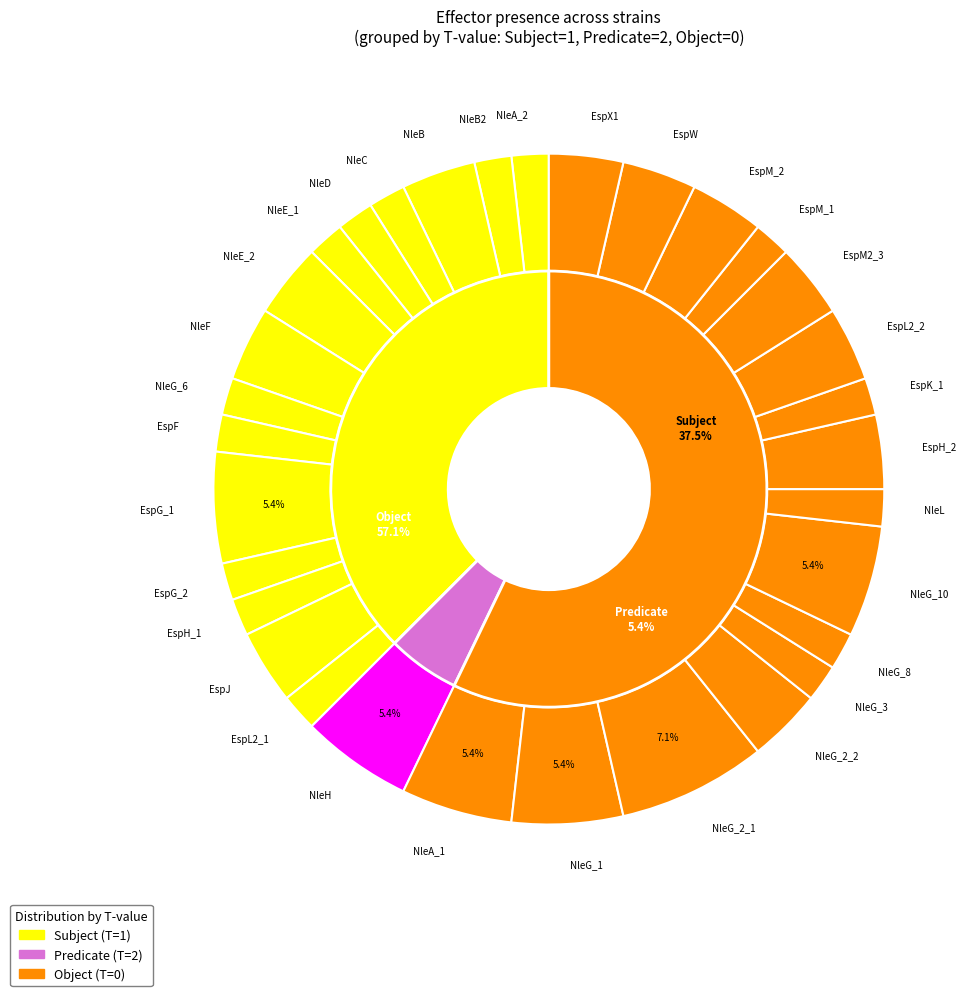

Count the number of slices in the pie.

32